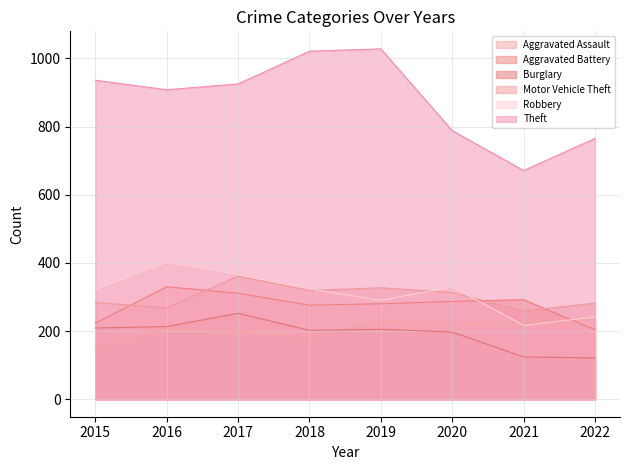

At which category is the sum across all series the highest?

2017